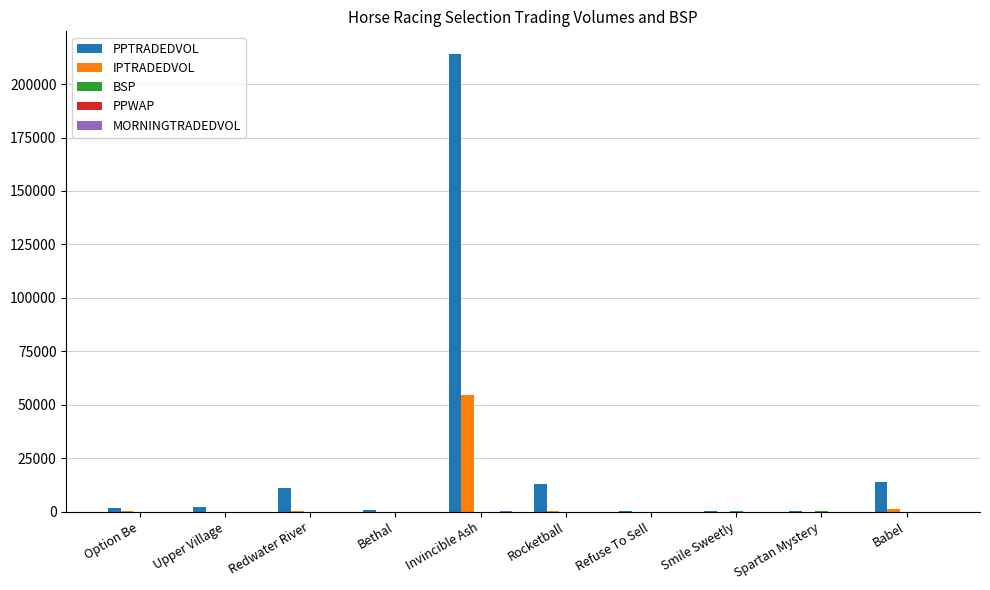

Which series has the largest total across all categories?

PPTRADEDVOL